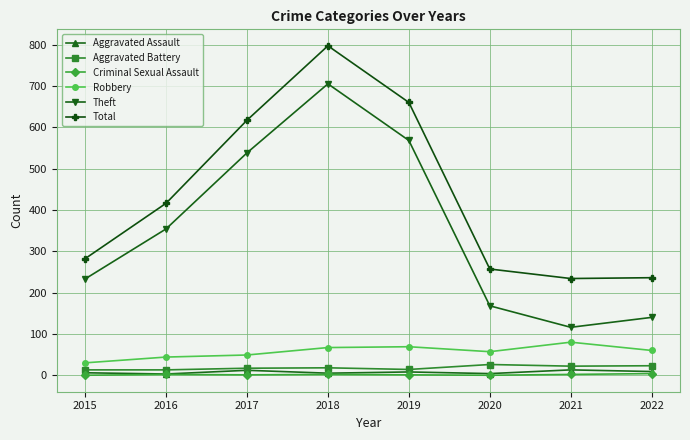

True or false: Aggravated Battery and Theft intersect in this chart.

False